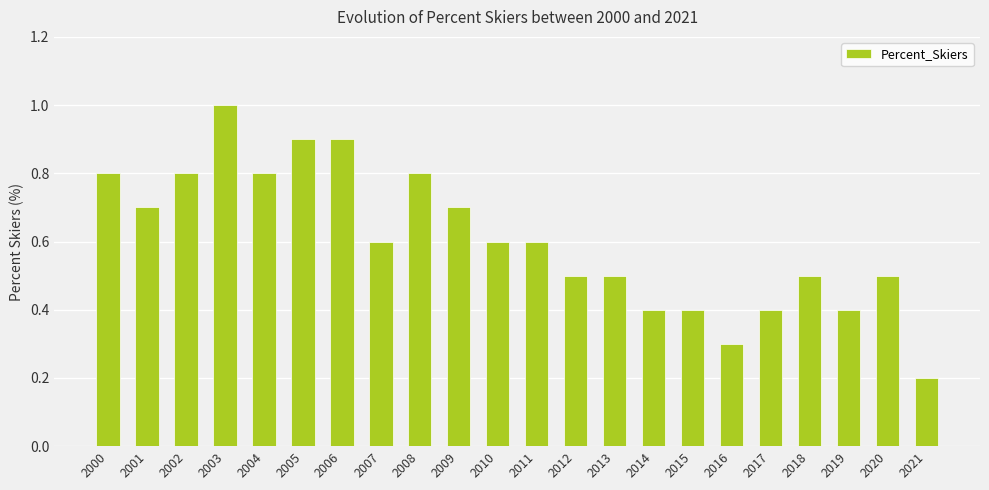

Count the number of categories in the chart.

22